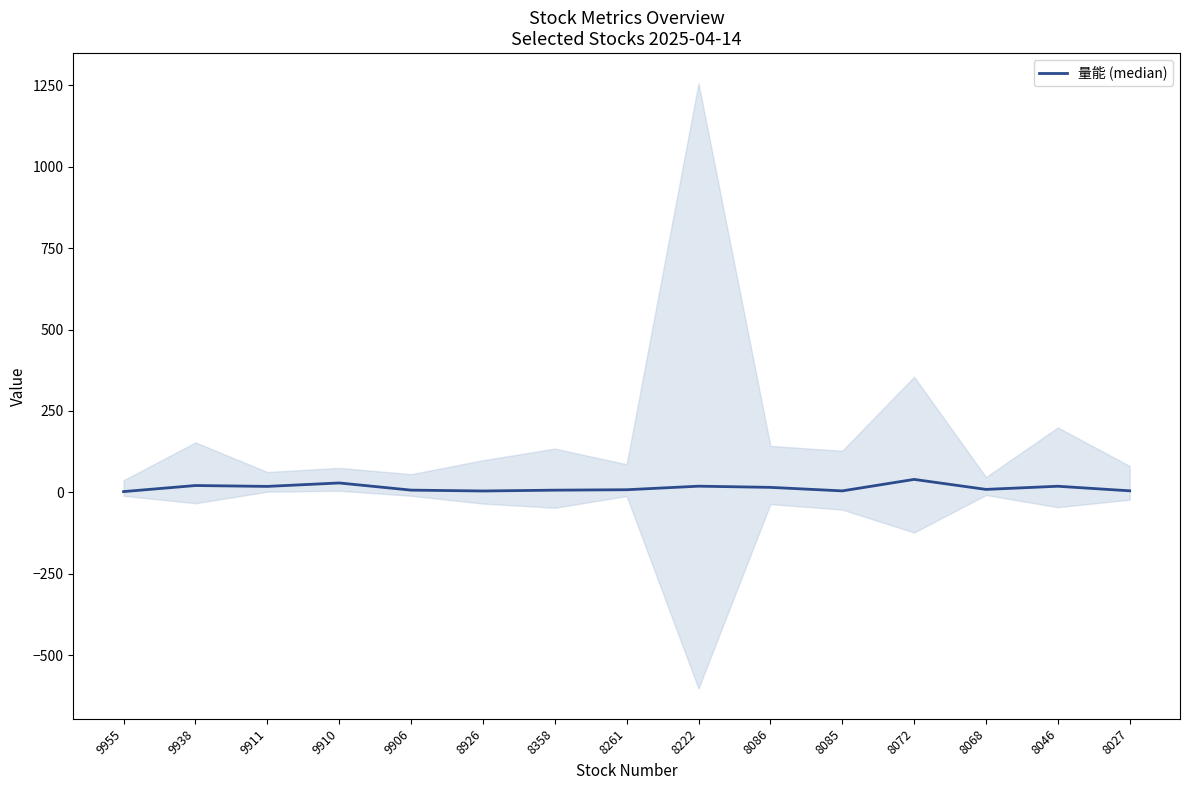

What is the sum of all values?

204.8